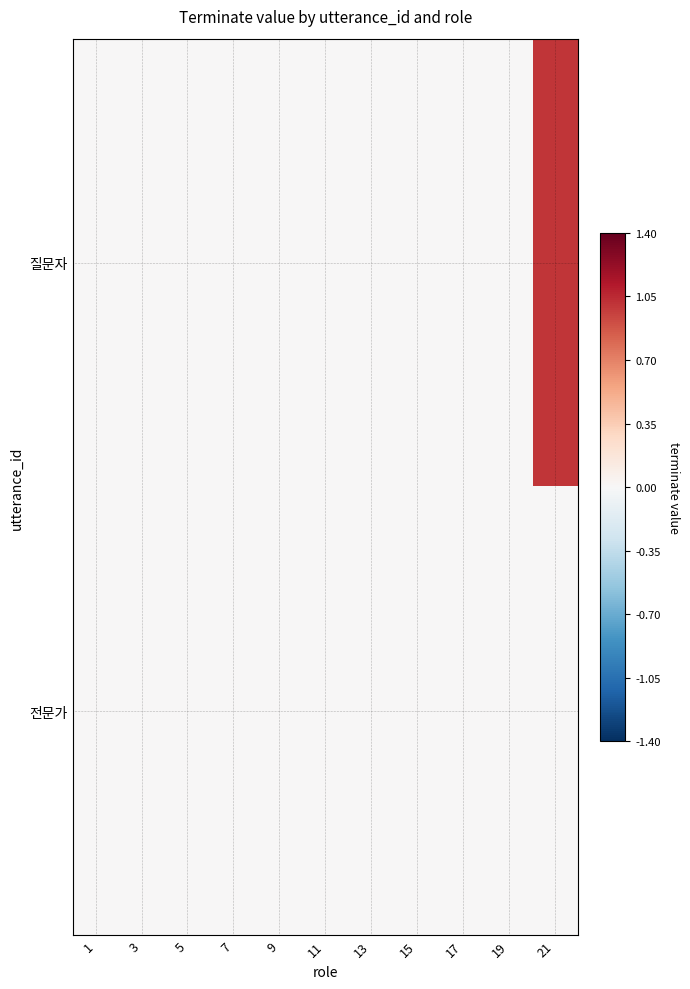

List the series in order of their peak value, highest first.

질문자, 전문가